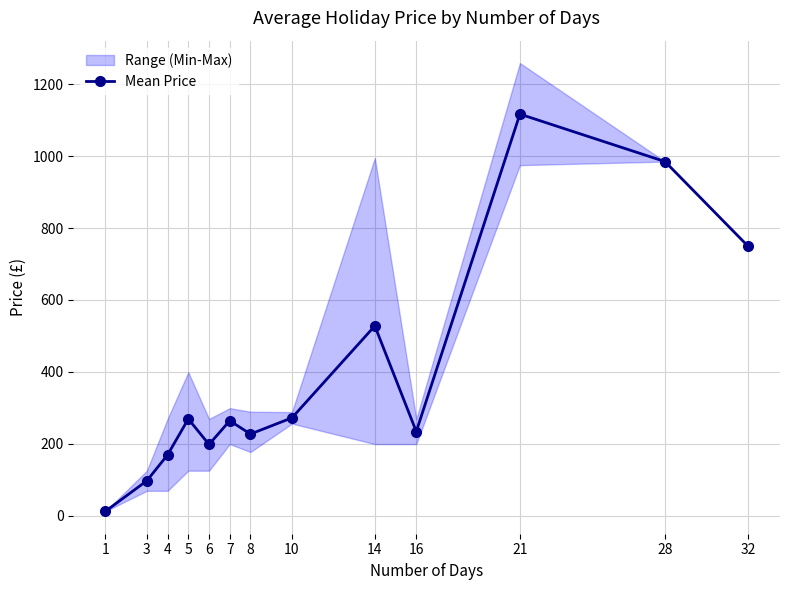

List the labels in order of value, largest first.

21, 28, 32, 14, 10, 5, 7, 16, 8, 6, 4, 3, 1